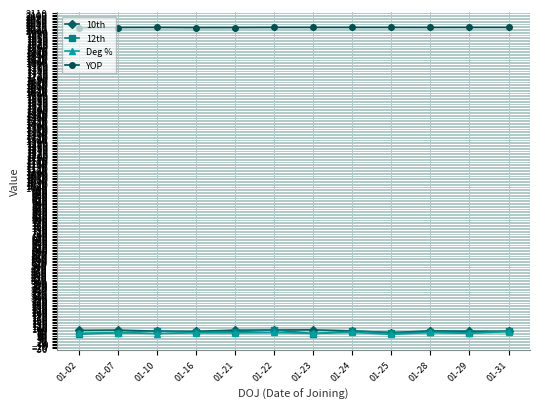

What is the difference between the highest and lowest values at 01-21?

1948.0